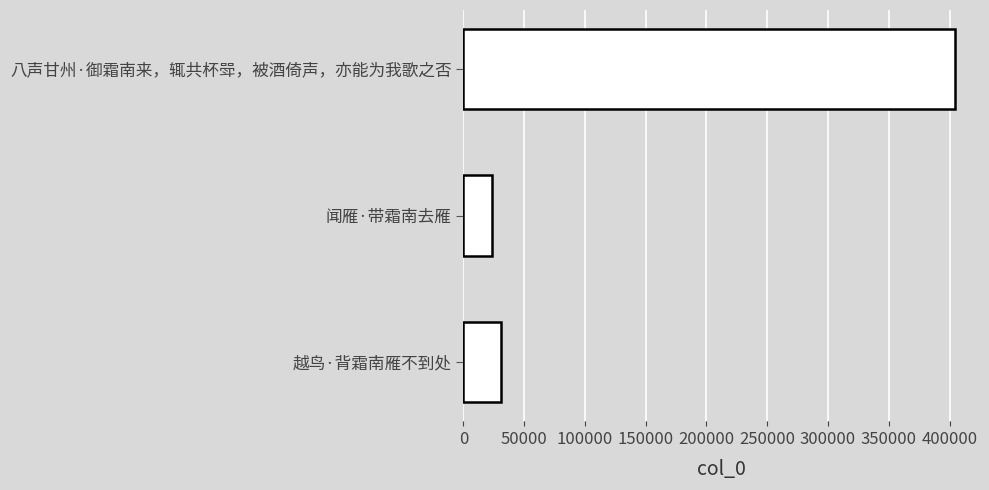

What is the difference between the maximum and second lowest values?

373892